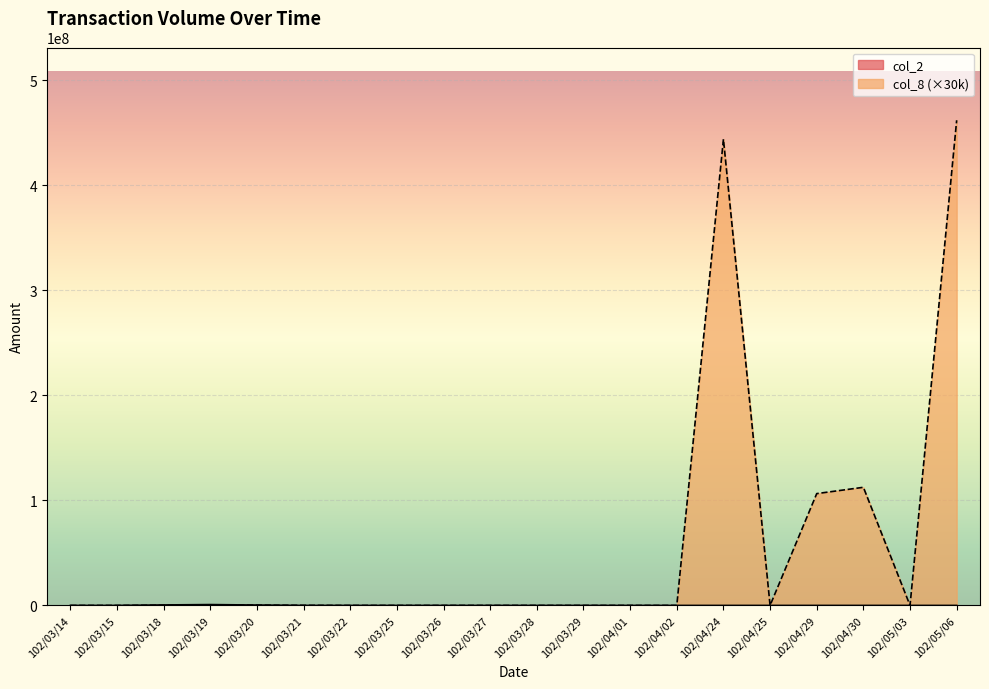

What is the difference between the second highest and minimum values in the col_8 series?

444000000